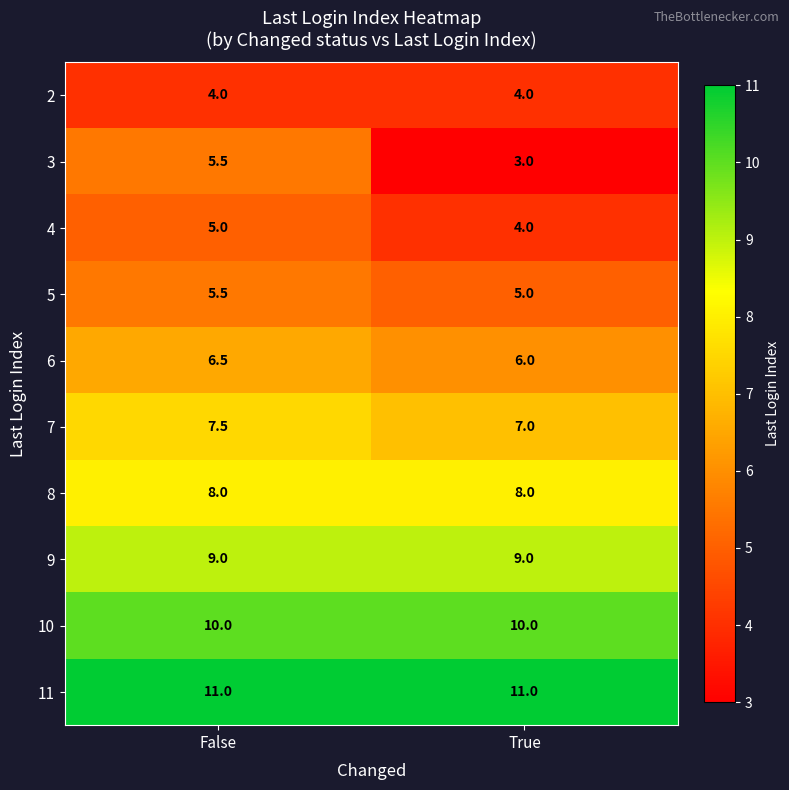

Between False and True, which series saw the biggest shift?

3